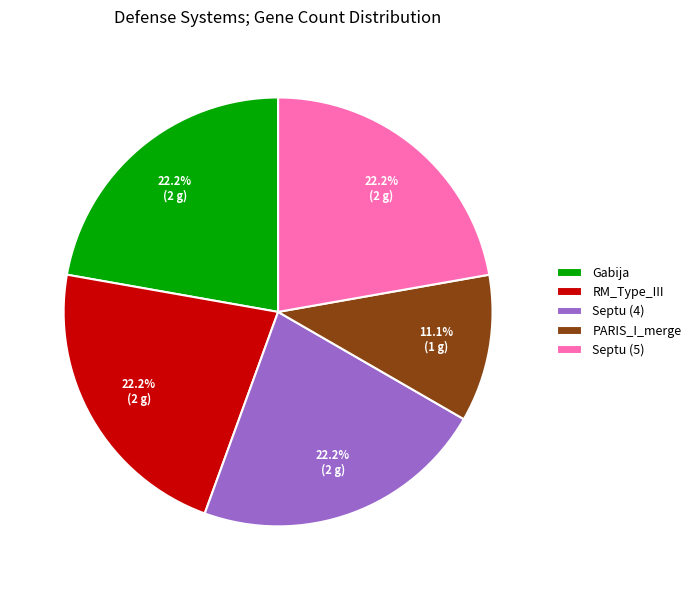

How much of the chart is everything except Septu (5)?

77.8%